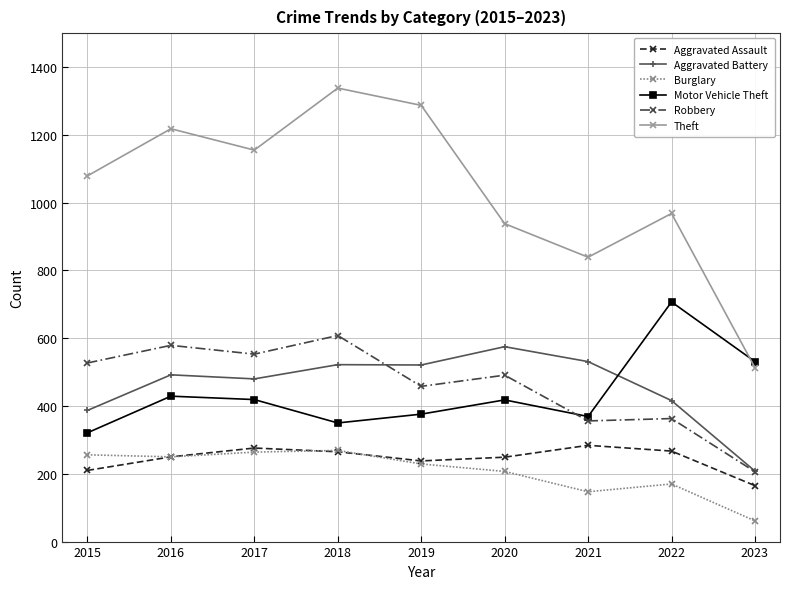

What is the spread (max minus min) of values at 2016?

968